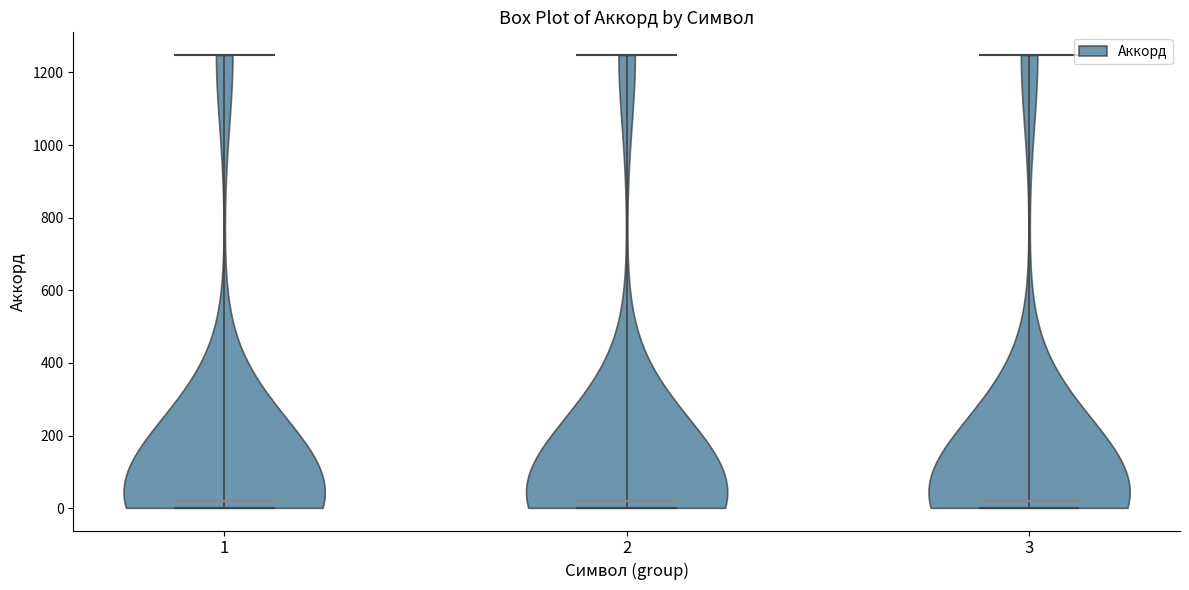

Reading left to right, read every violin against the y-axis: where its median line is, and the lowest and highest points it reaches. The values are not printed on the chart, so give them approximately, as read against the axis.

1: median line 20, lowest point 0, highest point 1240
2: median line 20, lowest point 0, highest point 1240
3: median line 20, lowest point 0, highest point 1240